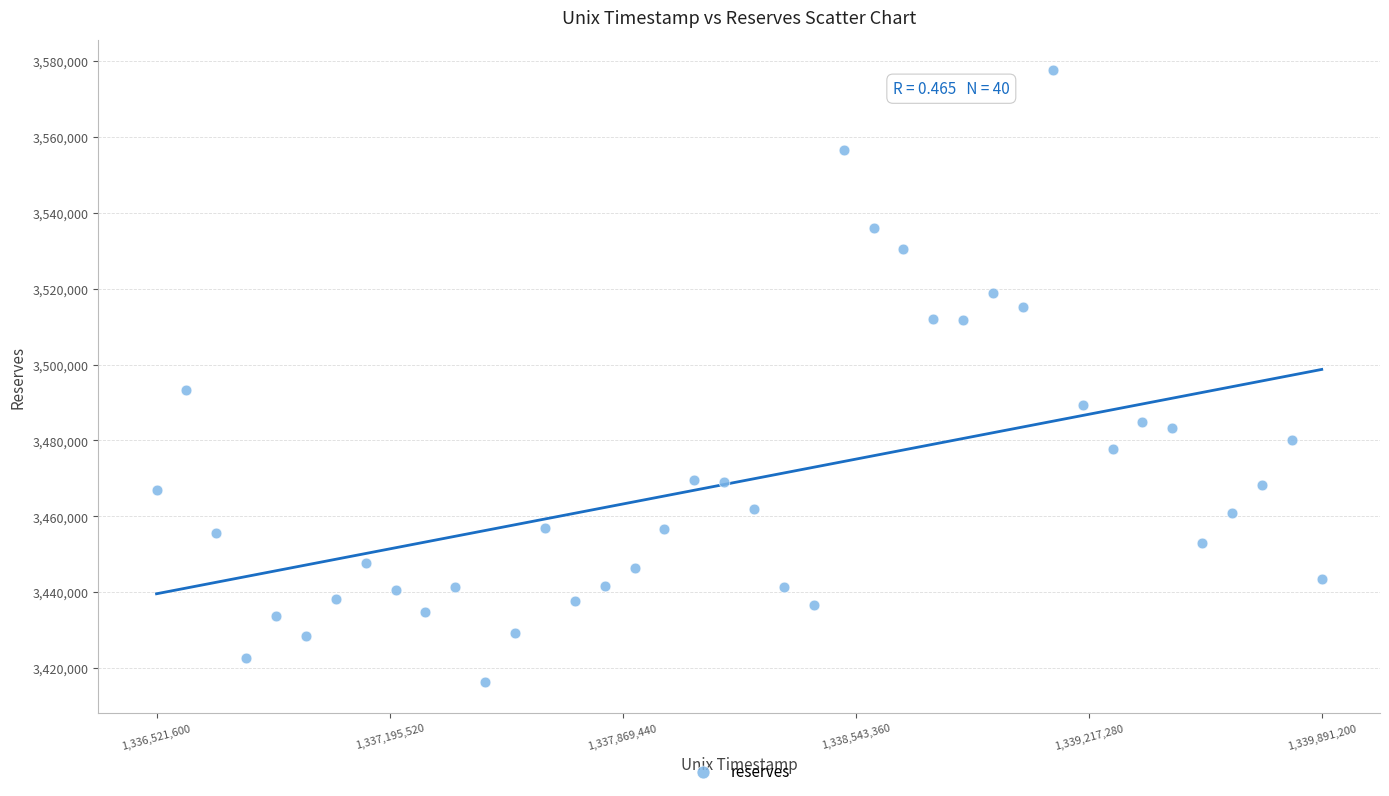

What Y value in the scatter plot is closest to 3496893?

3493373.7